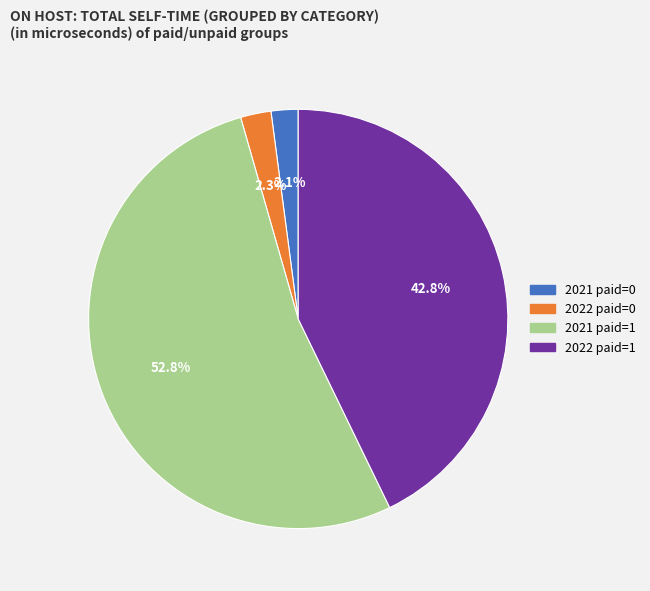

How many slices are in this pie chart?

4